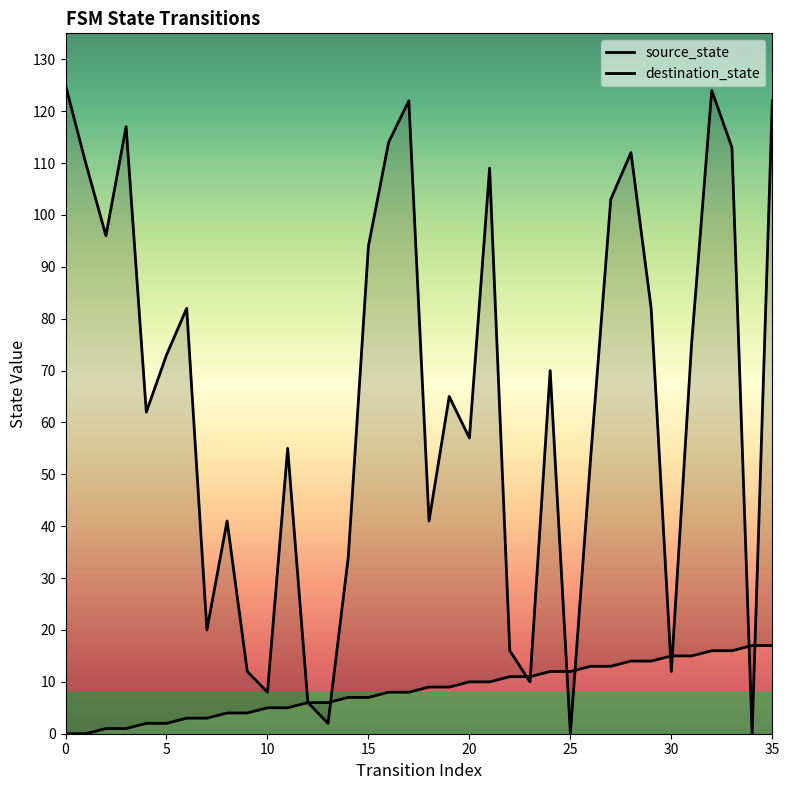

True or false: source_state has more than 0 points higher than both neighbors.

False